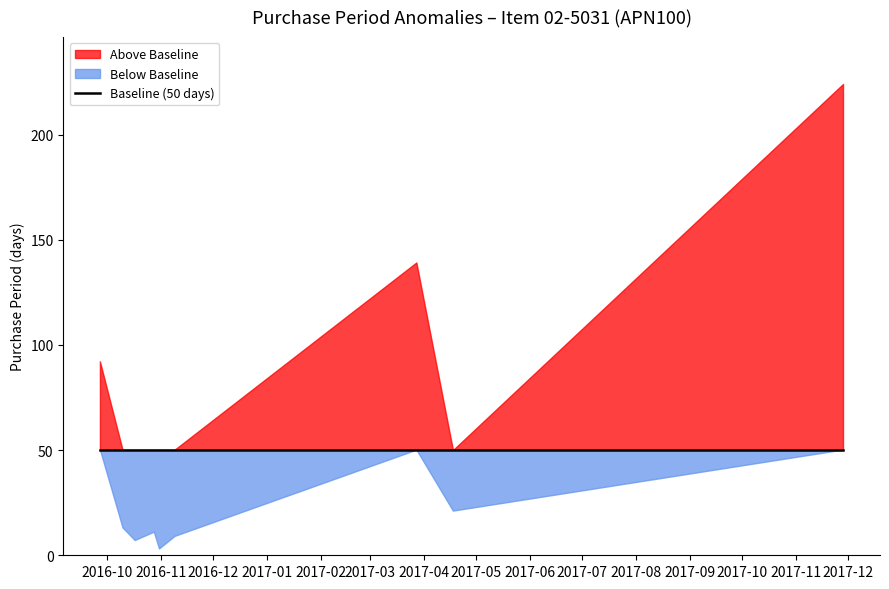

What is the sum of the values at 2017-04-18 and 2017-03-28?

160